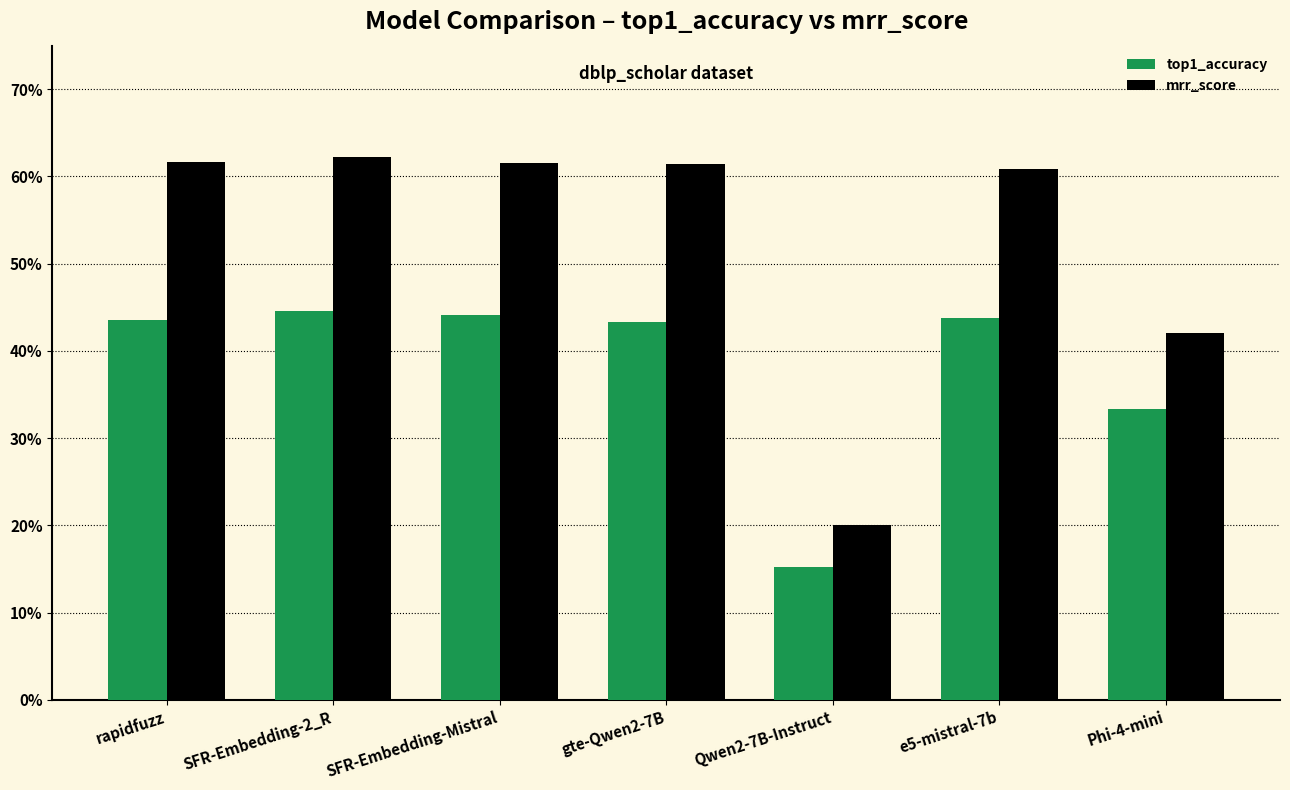

Rank the categories by top1_accuracy value from highest to lowest.

SFR-Embedding-2_R, SFR-Embedding-Mistral, e5-mistral-7b, rapidfuzz, gte-Qwen2-7B, Phi-4-mini, Qwen2-7B-Instruct